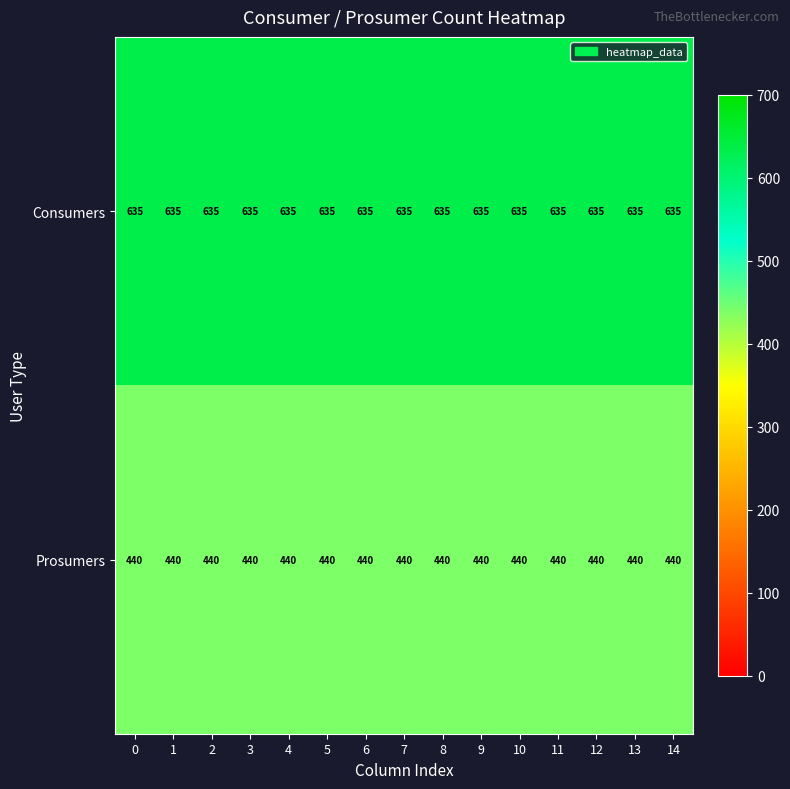

The Prosumers series shows 440 at 13. True or false?

True